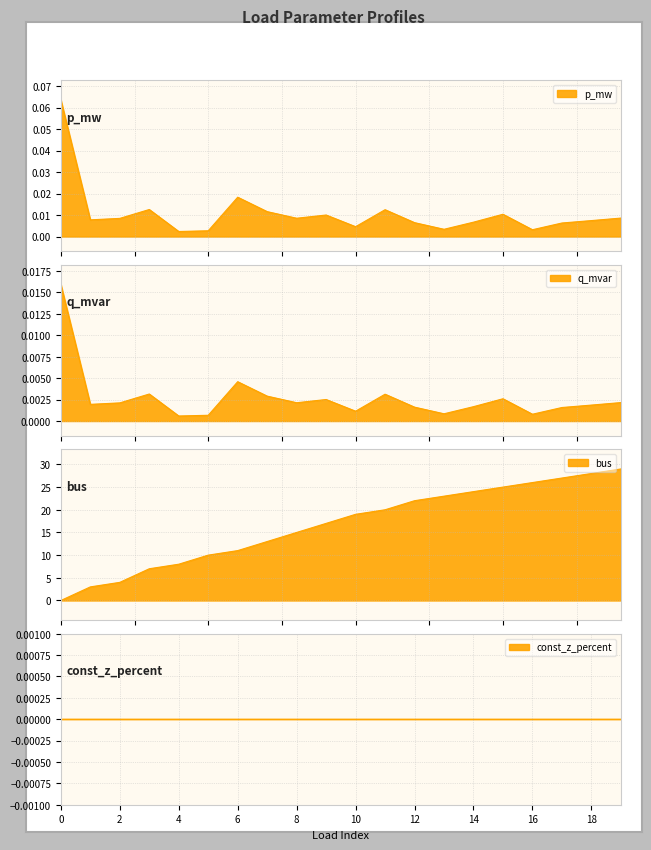

What is the difference between the maximum and second lowest values in the bus series?

26.0